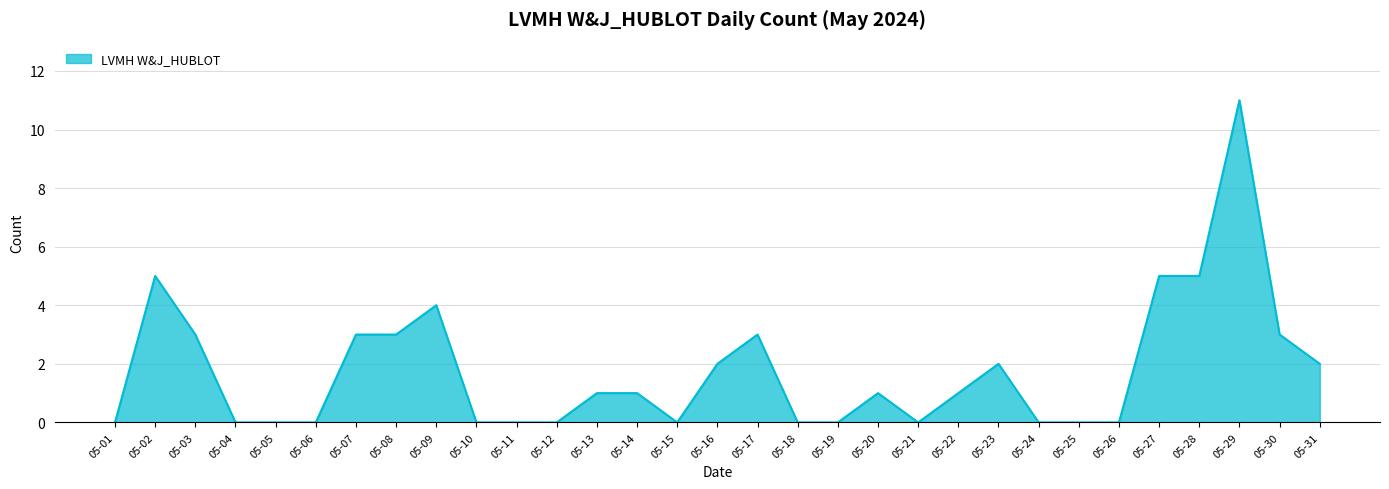

What is the difference between the maximum and minimum values?

11